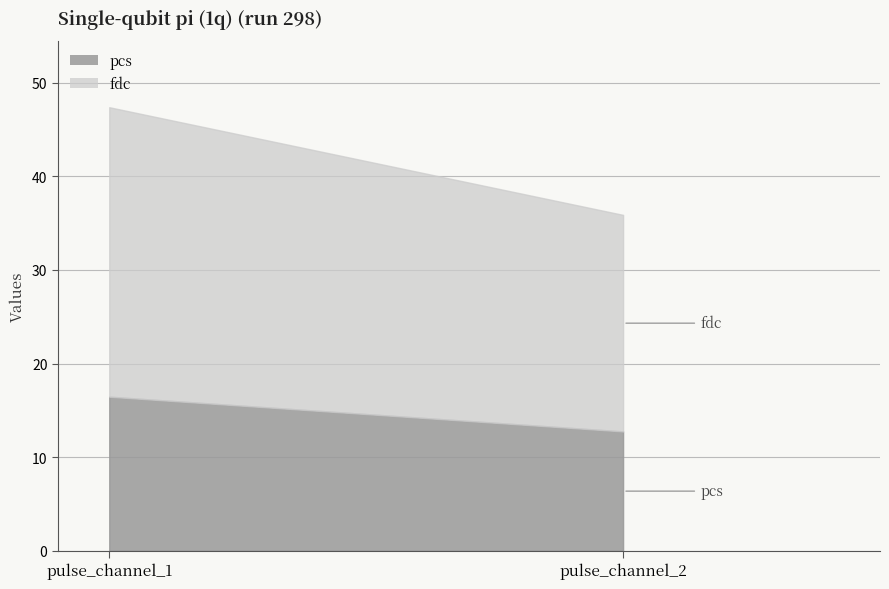

Which series has the largest total across all categories?

fdc